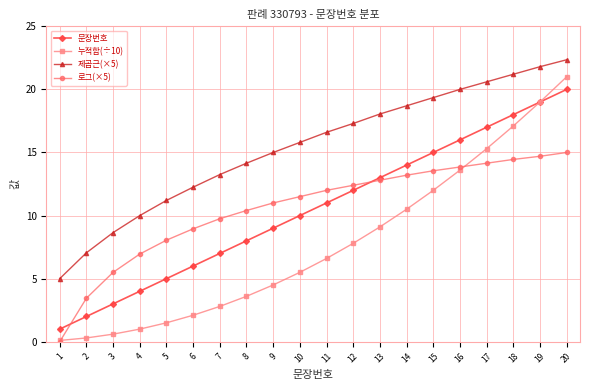

At which category is the sum across all series the highest?

20